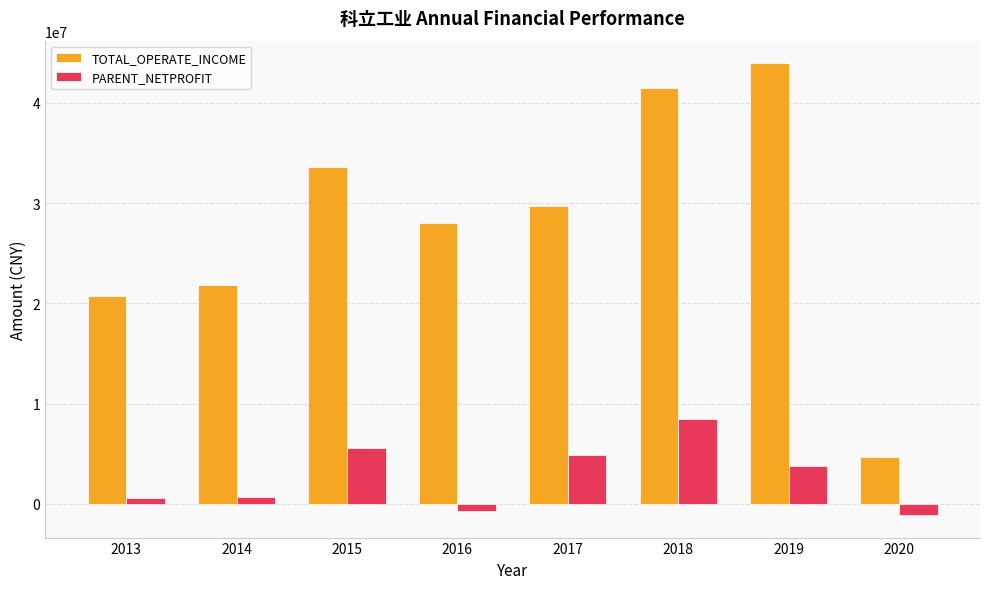

What is the average value of the TOTAL_OPERATE_INCOME series?

27998559.1